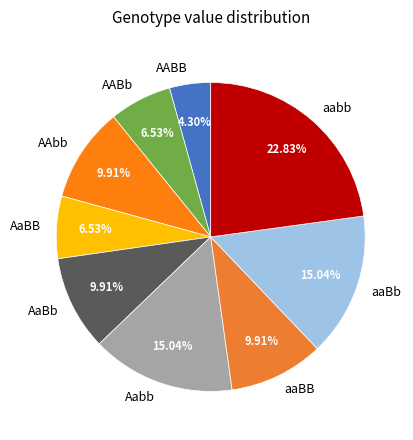

Count the number of slices in the pie.

9